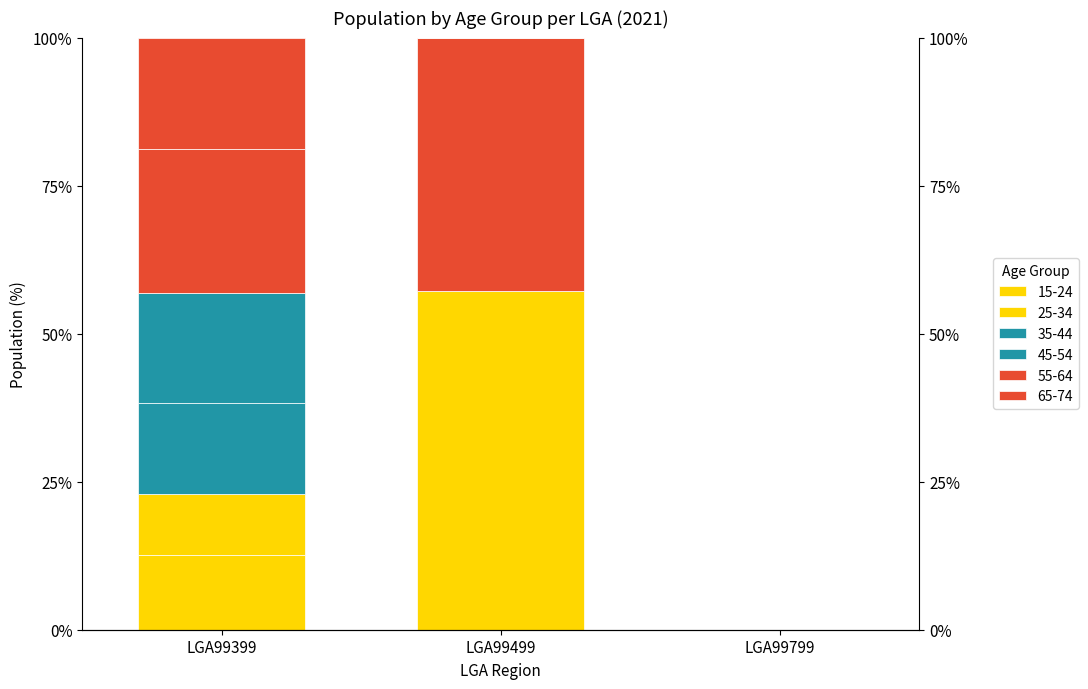

Between LGA99499 and LGA99399, which is larger?

LGA99399